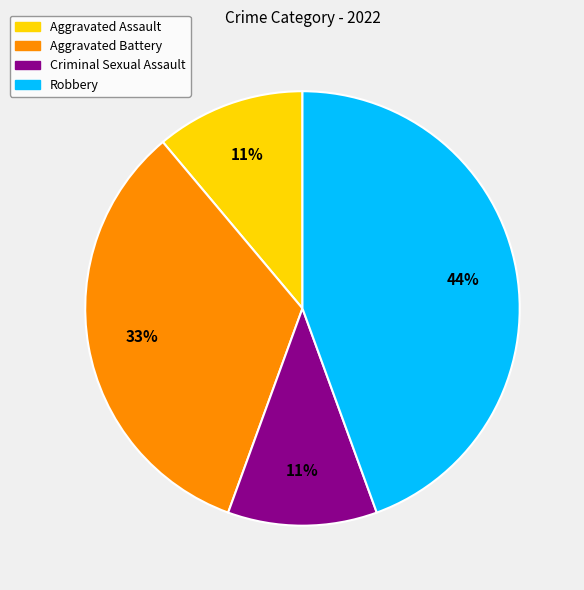

True or false: Aggravated Assault accounts for 24% of the total.

False